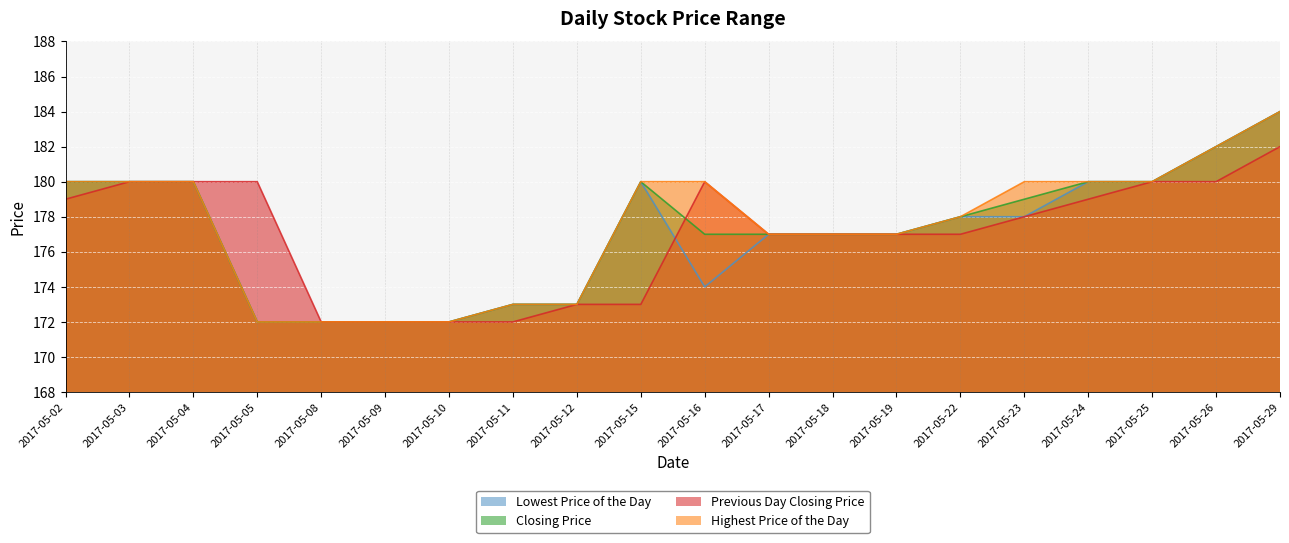

Is the value of Previous Day Closing Price at 2017-05-12 greater than the value of Highest Price of the Day at 2017-05-18?

No